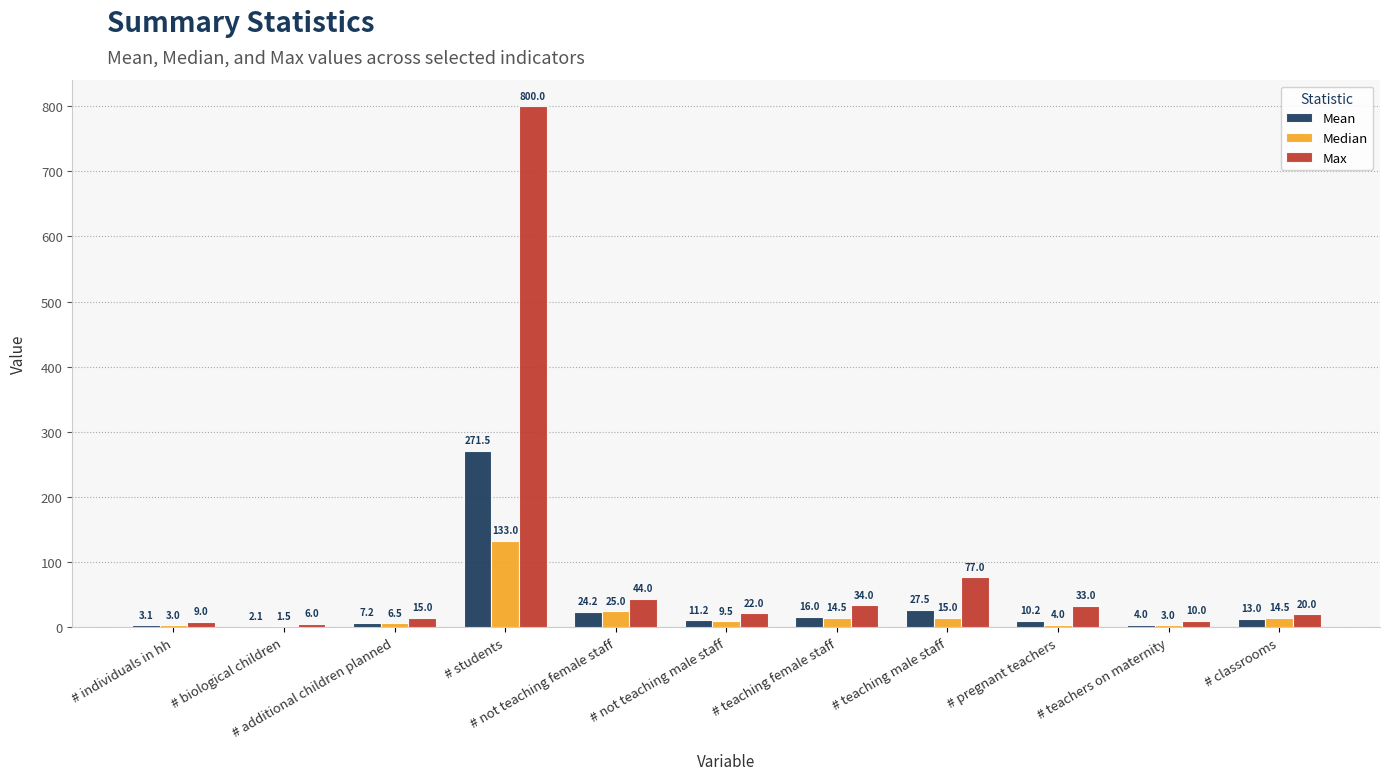

Between # additional children planned and # teaching female staff, which series saw the biggest shift?

Max